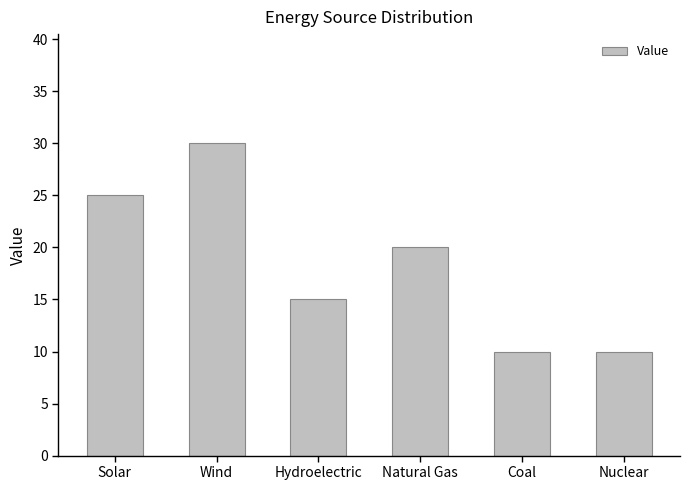

True or false: the data shows 7 at Solar.

False